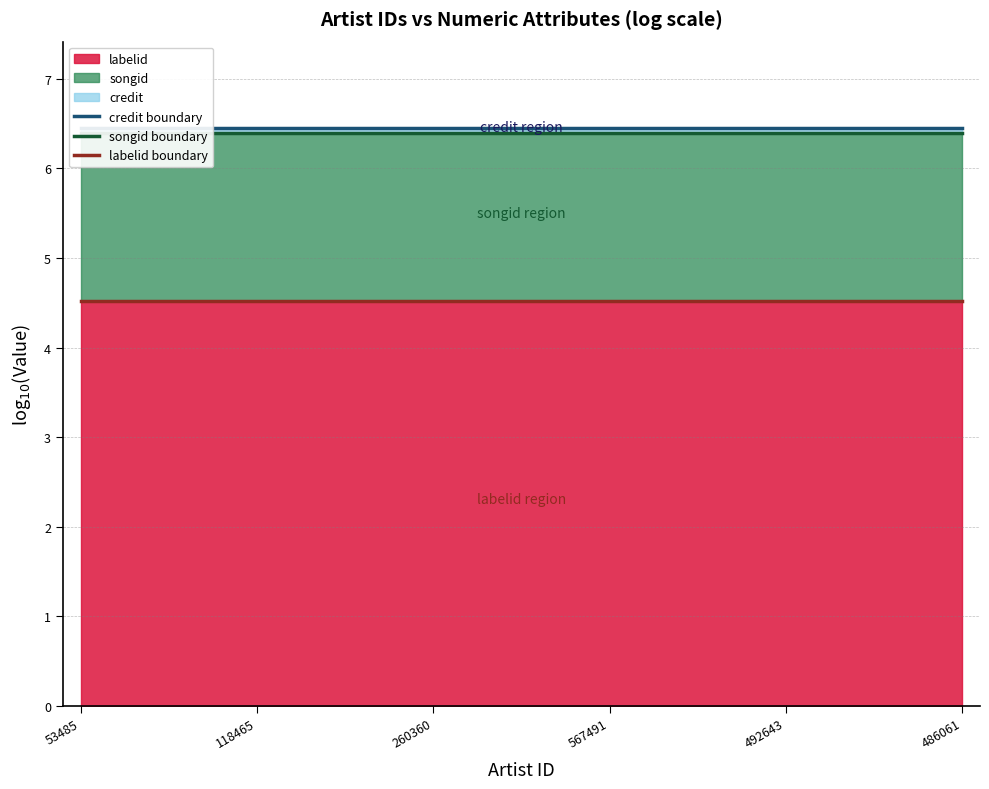

Rank the categories by songid boundary value from highest to lowest.

53485, 118465, 260360, 567491, 492643, 486061